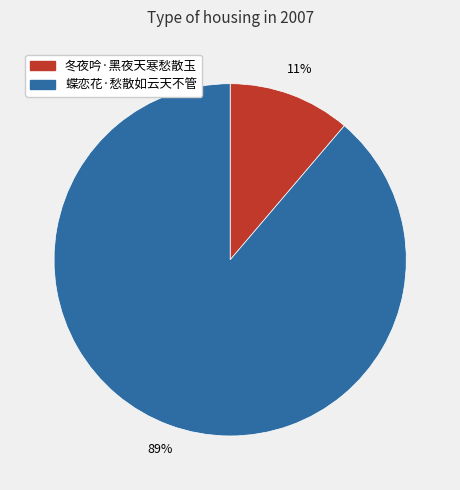

The 冬夜吟·黑夜天寒愁散玉 slice represents 11% of the pie. True or false?

True